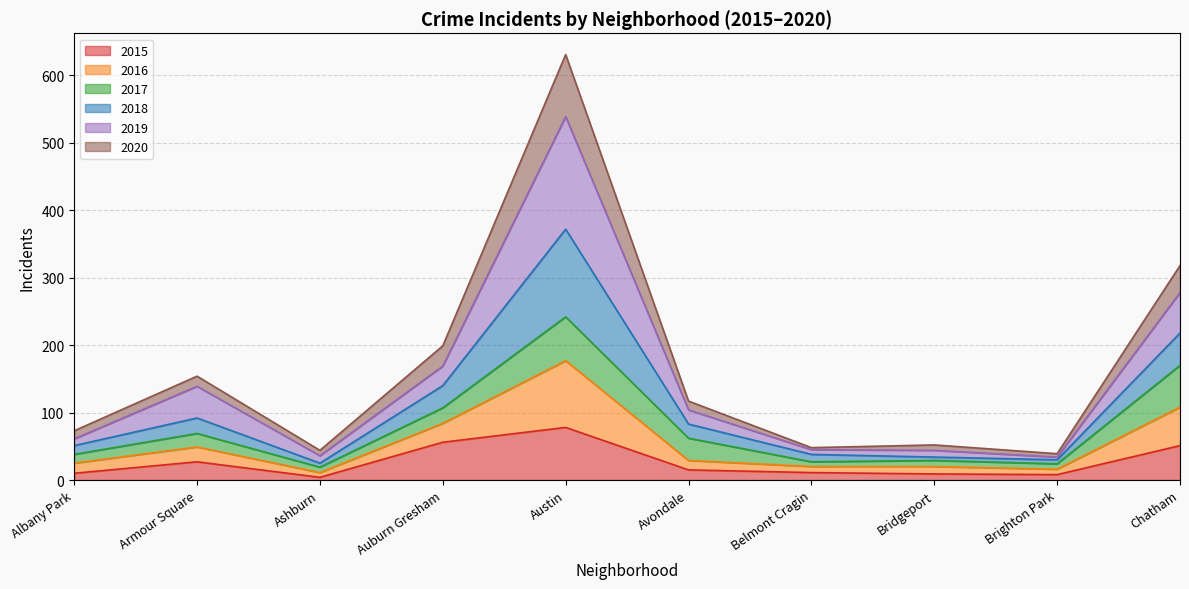

At which category is the sum across all series the highest?

Austin